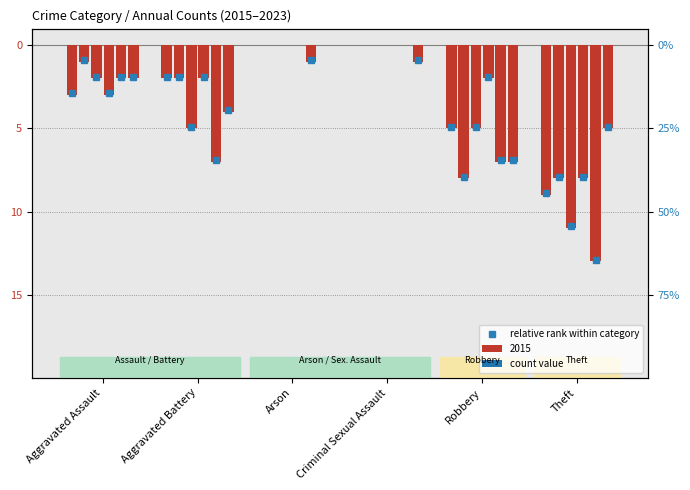

What is the total value across all series at Theft?

-54